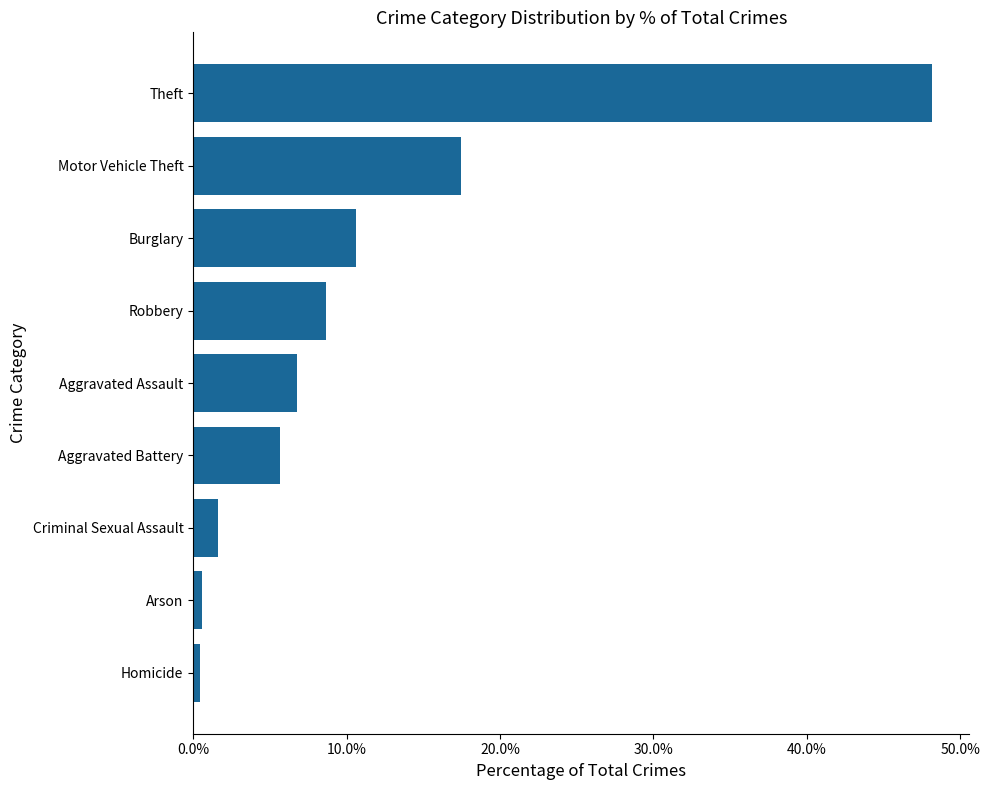

Are the bars horizontal?

Yes